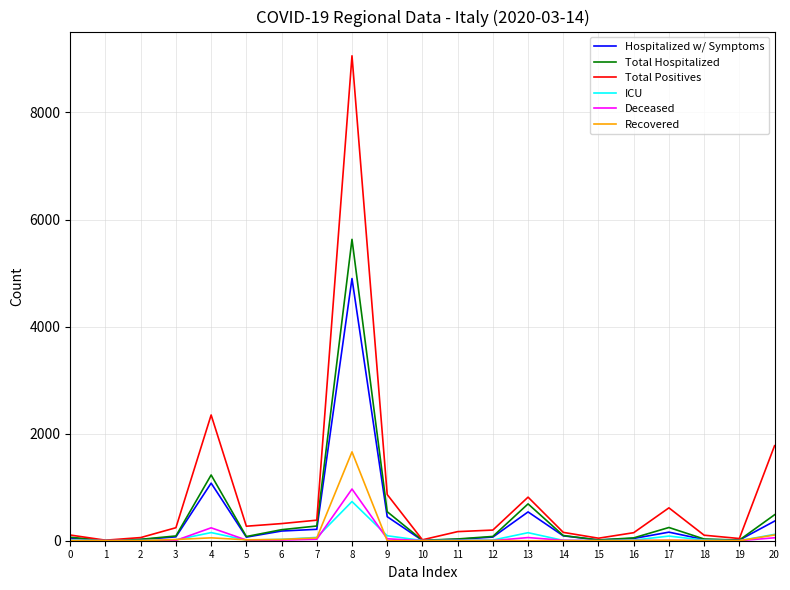

Is the value of Total Positives at 5 greater than the value of Deceased at 18?

Yes